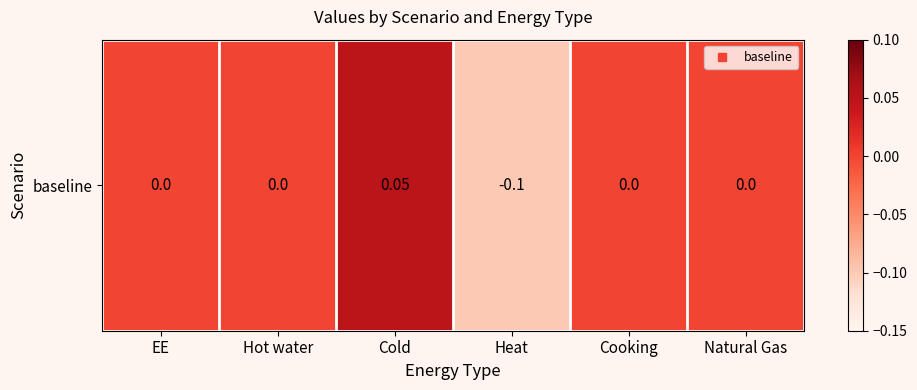

True or false: the data shows -0.1 at Hot water.

False